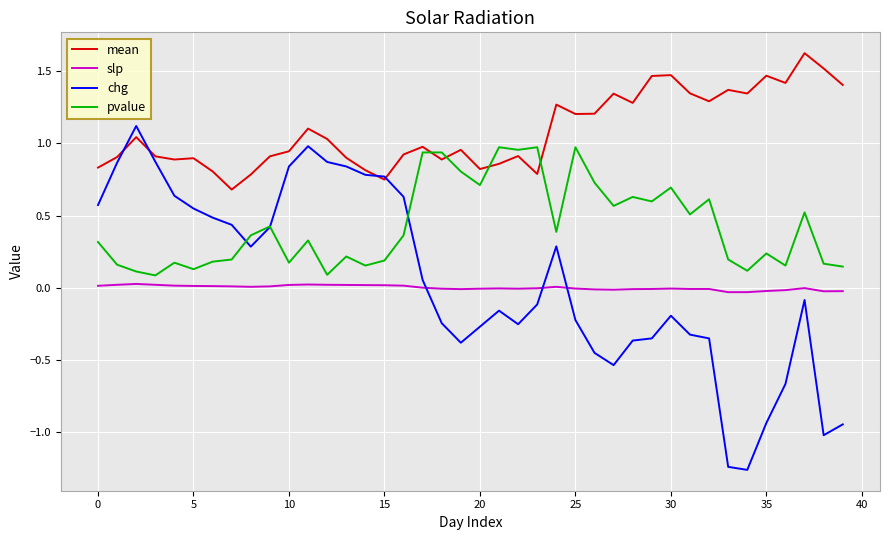

Rank the series by their maximum value, from highest to lowest.

mean, chg, pvalue, slp